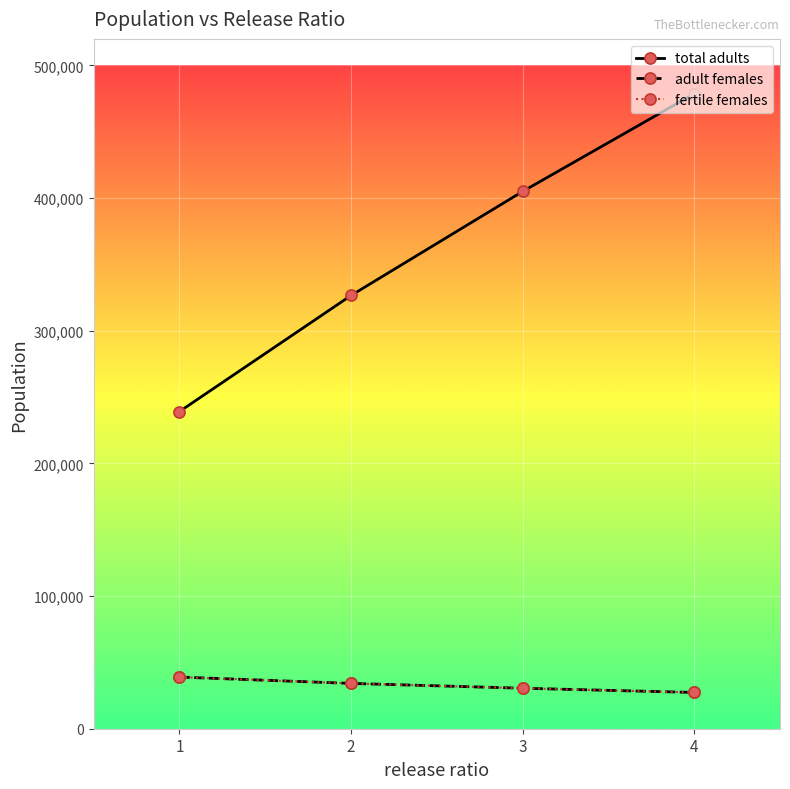

Is this an area chart (filled region under the line)?

No